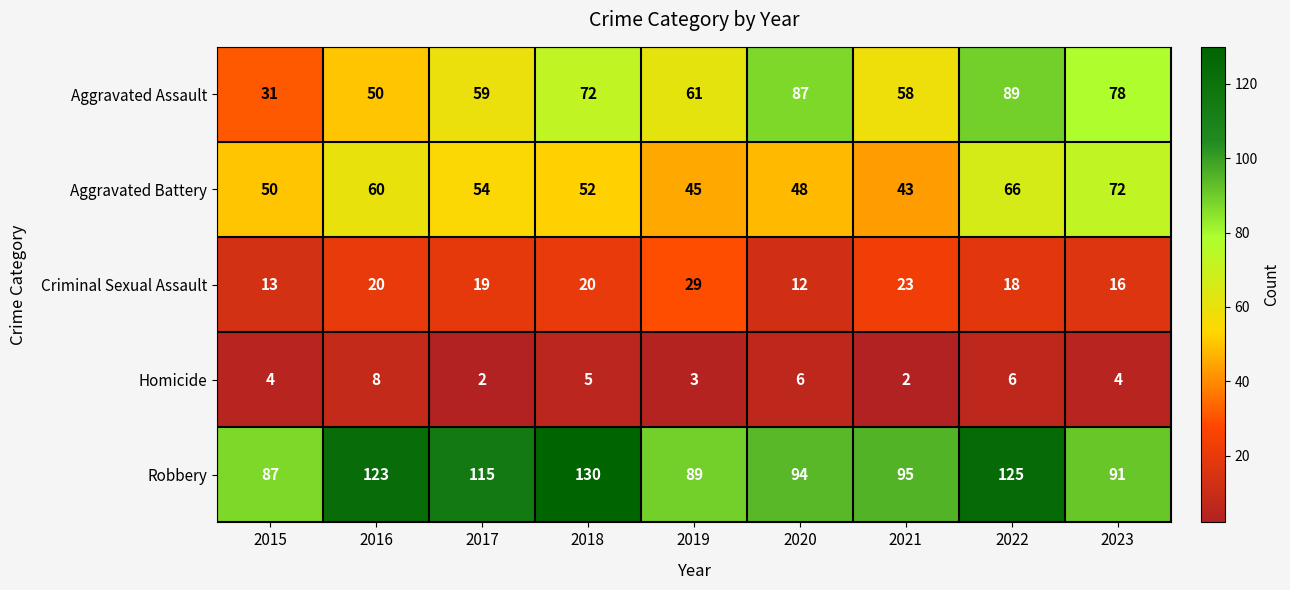

What is the difference between the maximum and minimum values in the Robbery series?

43